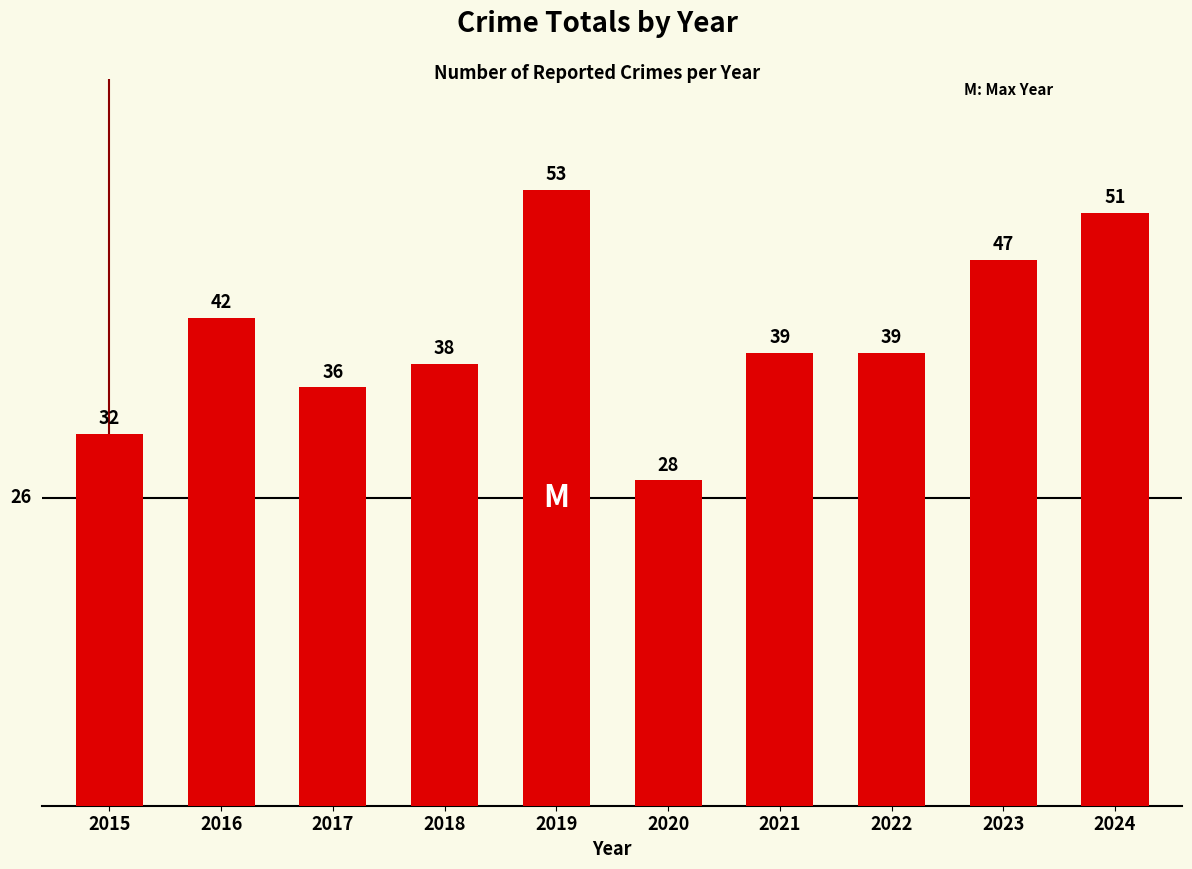

Does the chart contain stacked bars?

No